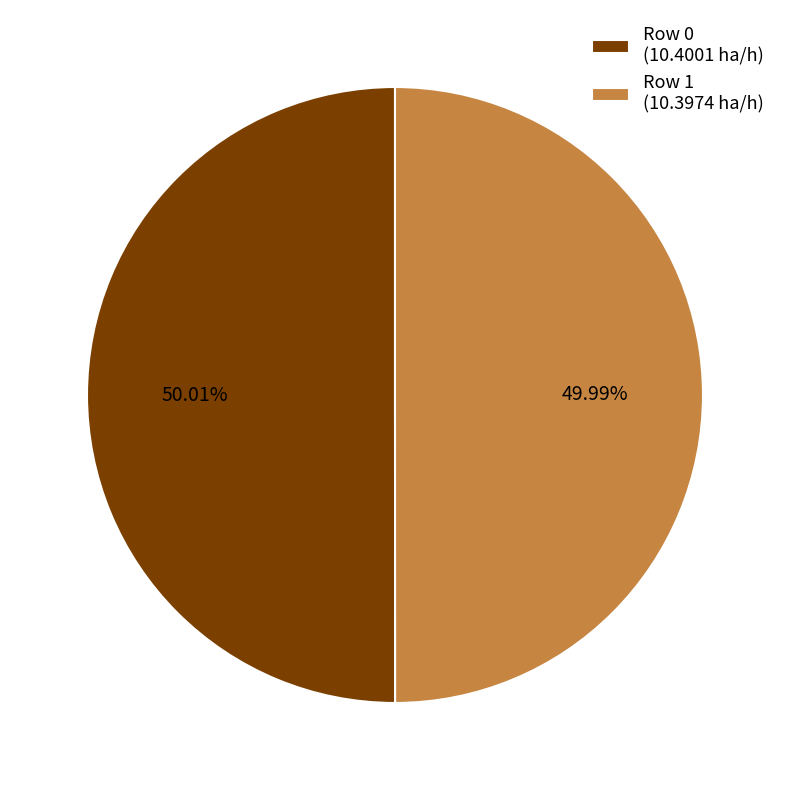

Is there any slice that represents more than half of the pie?

Yes